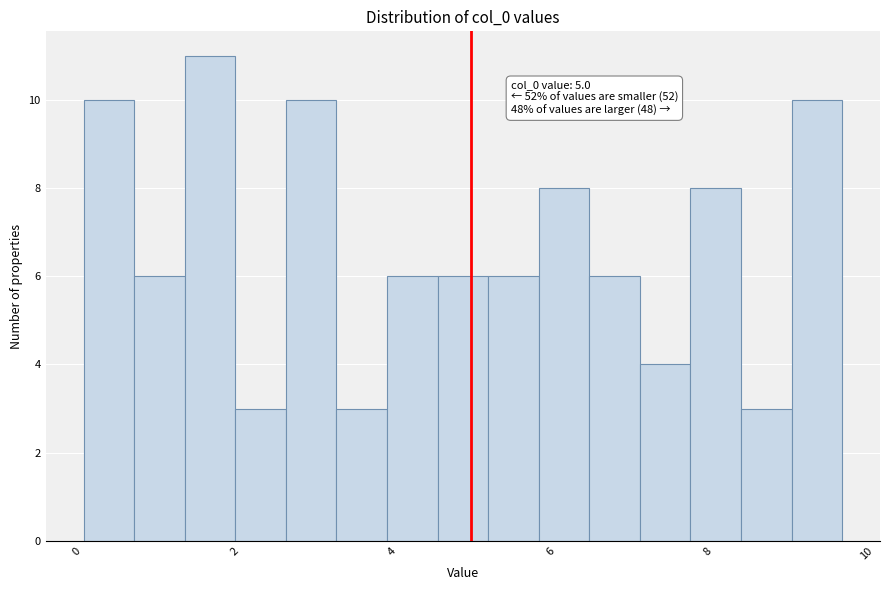

Around what value on the x-axis is the tallest bar? Give the approximate position of its centre, as read against the axis.

1.6